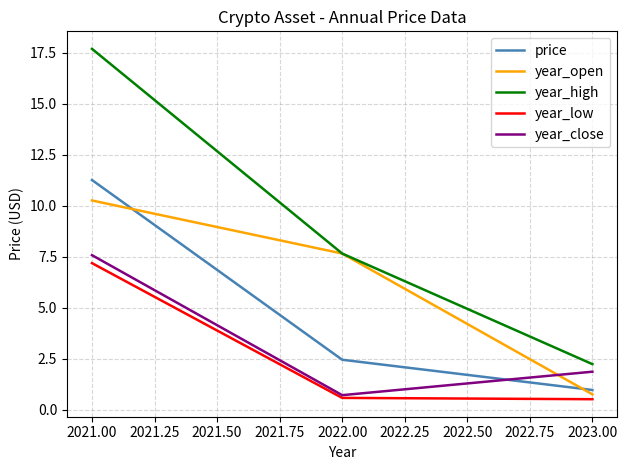

What position from the right is 2023.00?

1